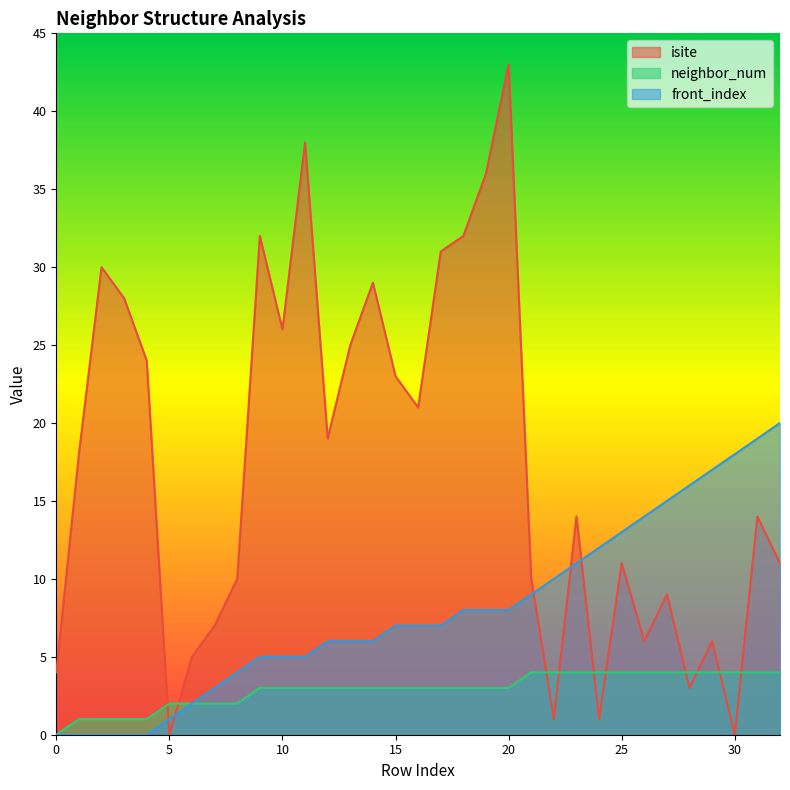

What is the total value across all series at 9?

40